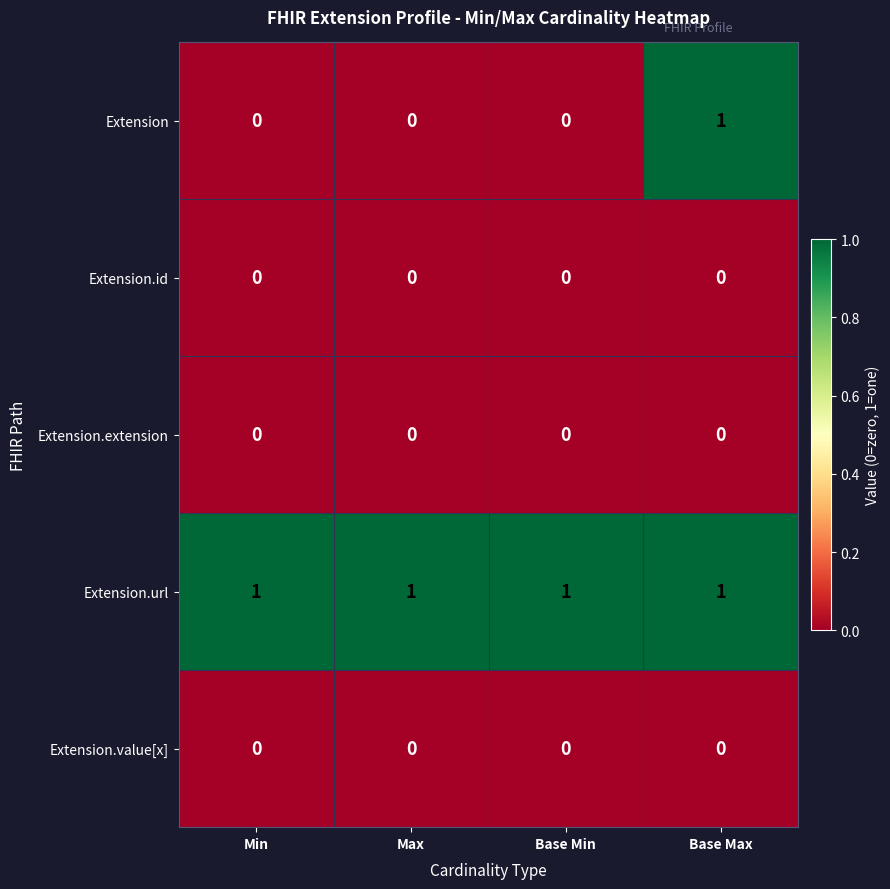

Which series has the largest range (max minus min)?

Extension